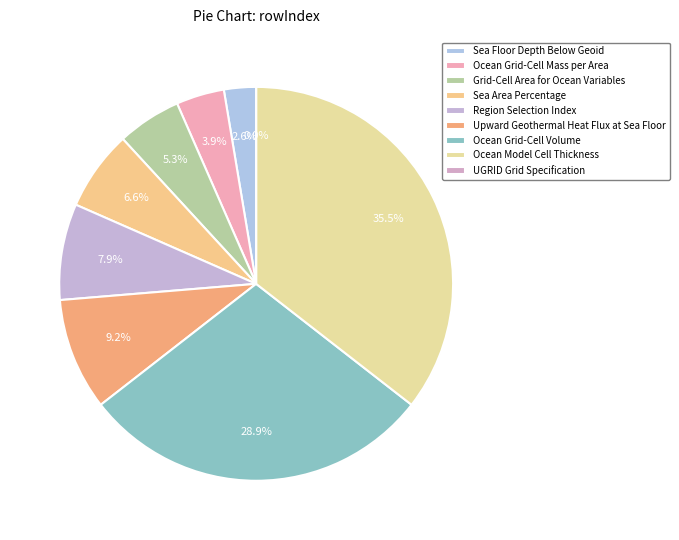

What is the total percentage of Grid-Cell Area for Ocean Variables and Upward Geothermal Heat Flux at Sea Floor?

14.5%